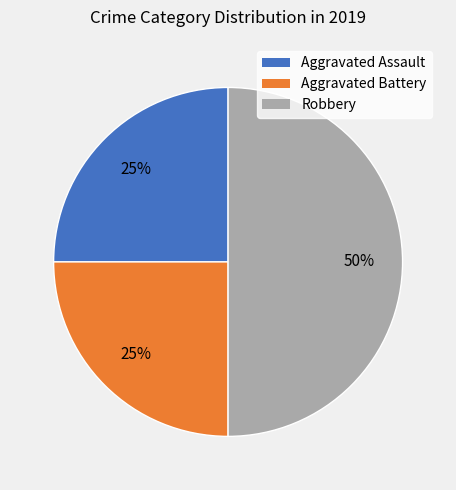

To the nearest percent, what percentage of the pie is Aggravated Battery?

25%